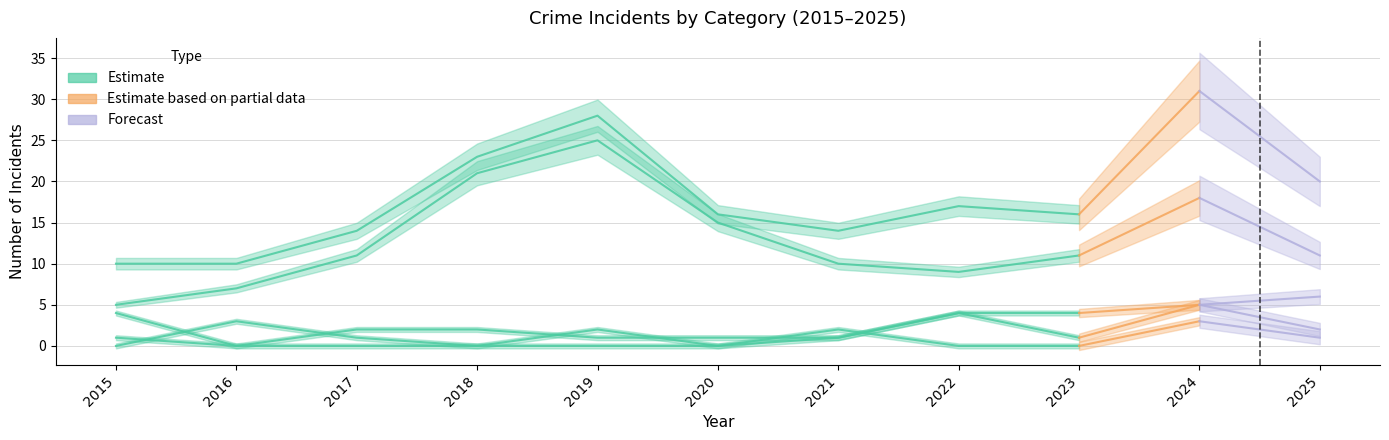

What is the difference between the second highest and second lowest values in the Total series?

18